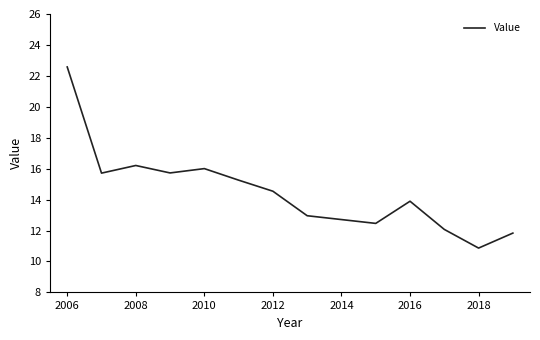

What is the difference between the maximum and minimum values?

11.7